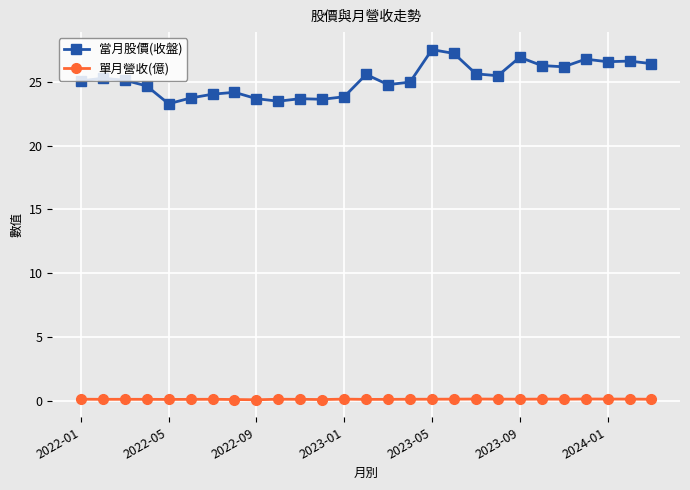

True or false: 單月營收(億) and 當月股價(收盤) cross at least once.

False